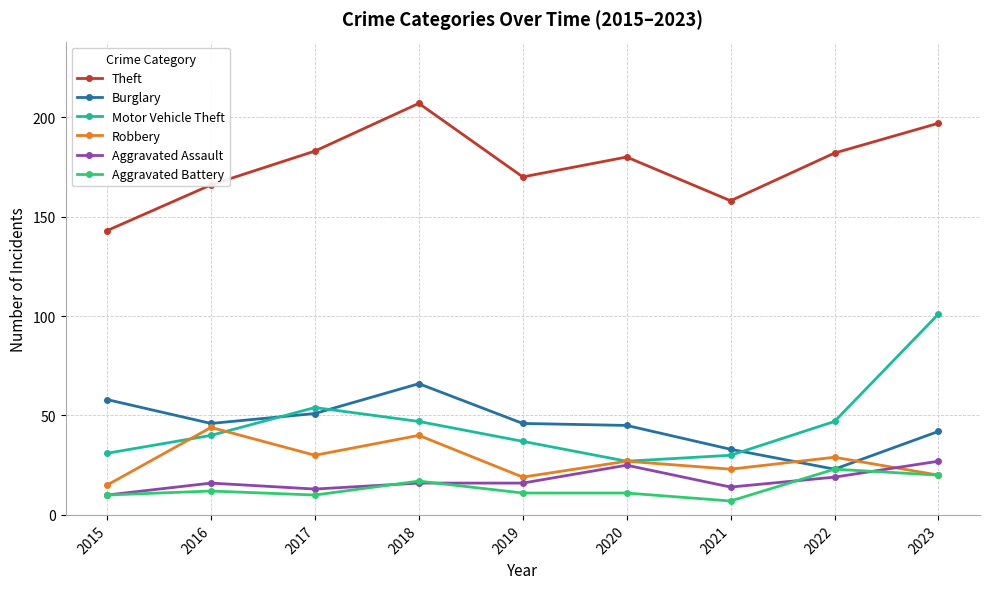

How many lines are shown in the chart?

6